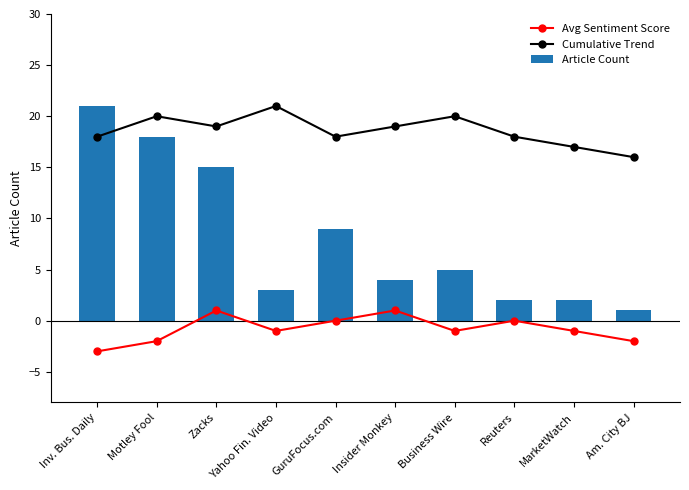

What is the label of the 3rd bar from the right?

Reuters